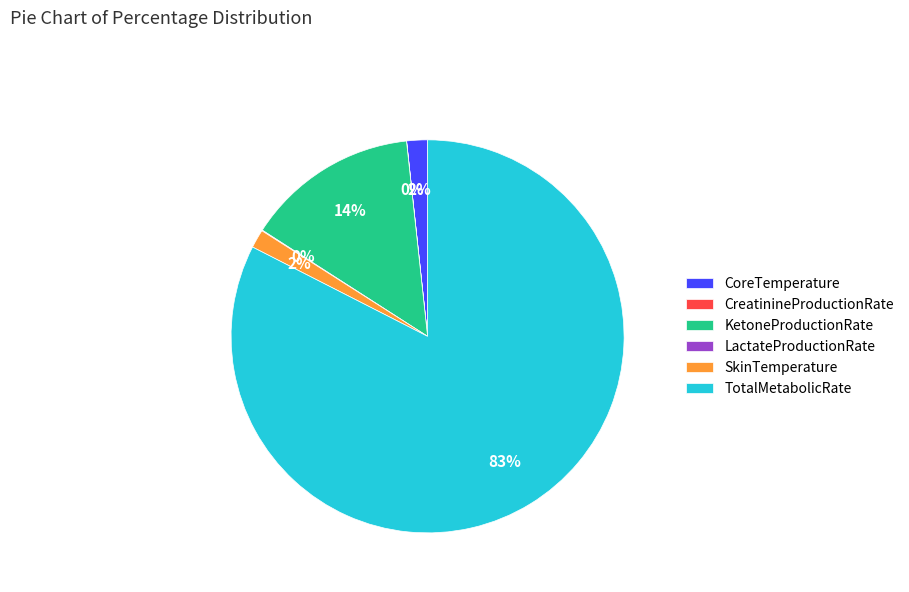

Which slice is the largest?

TotalMetabolicRate